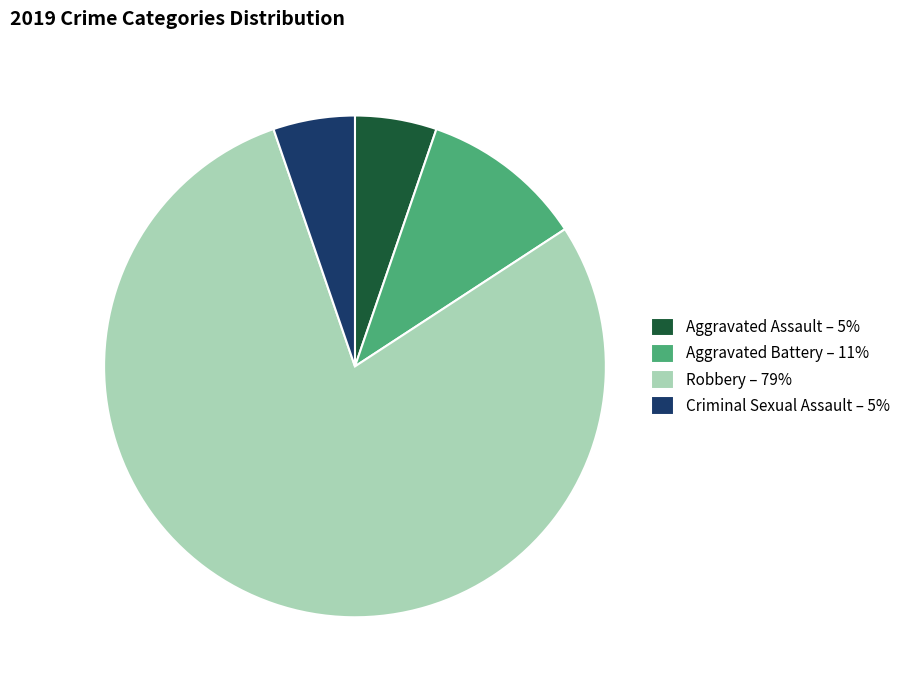

The Aggravated Battery slice represents 2% of the pie. True or false?

False